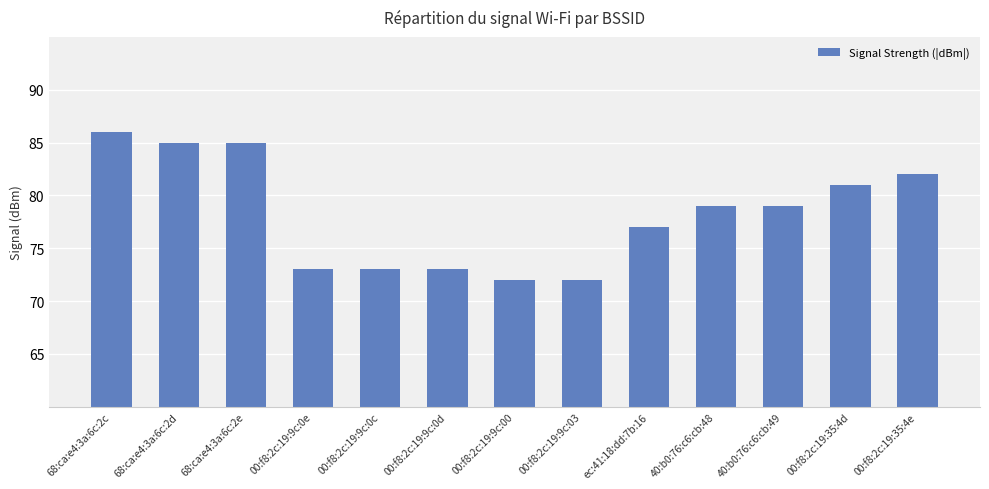

What value does the data have at 68:ca:e4:3a:6c:2c, to the nearest 5?

85